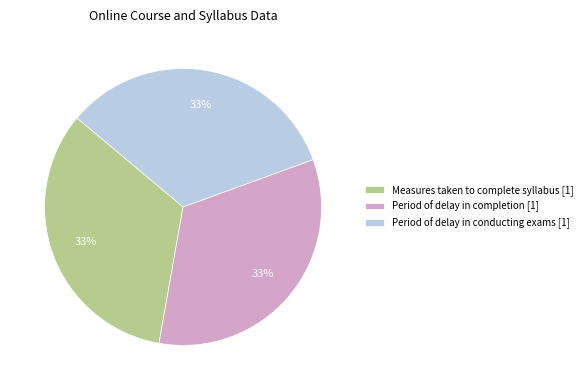

To the nearest percent, what is the combined percentage of Period of delay in completion [1] and Period of delay in conducting exams [1]?

67%